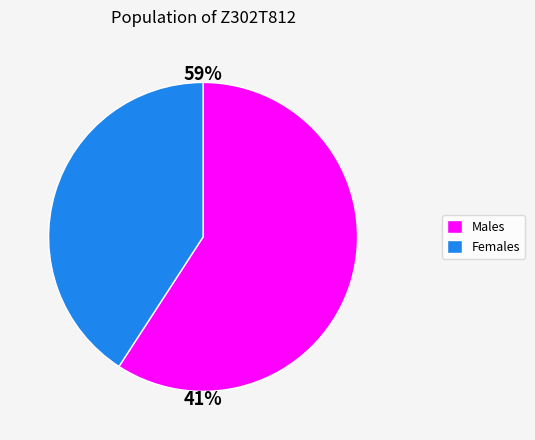

Is there a majority slice in this chart?

Yes